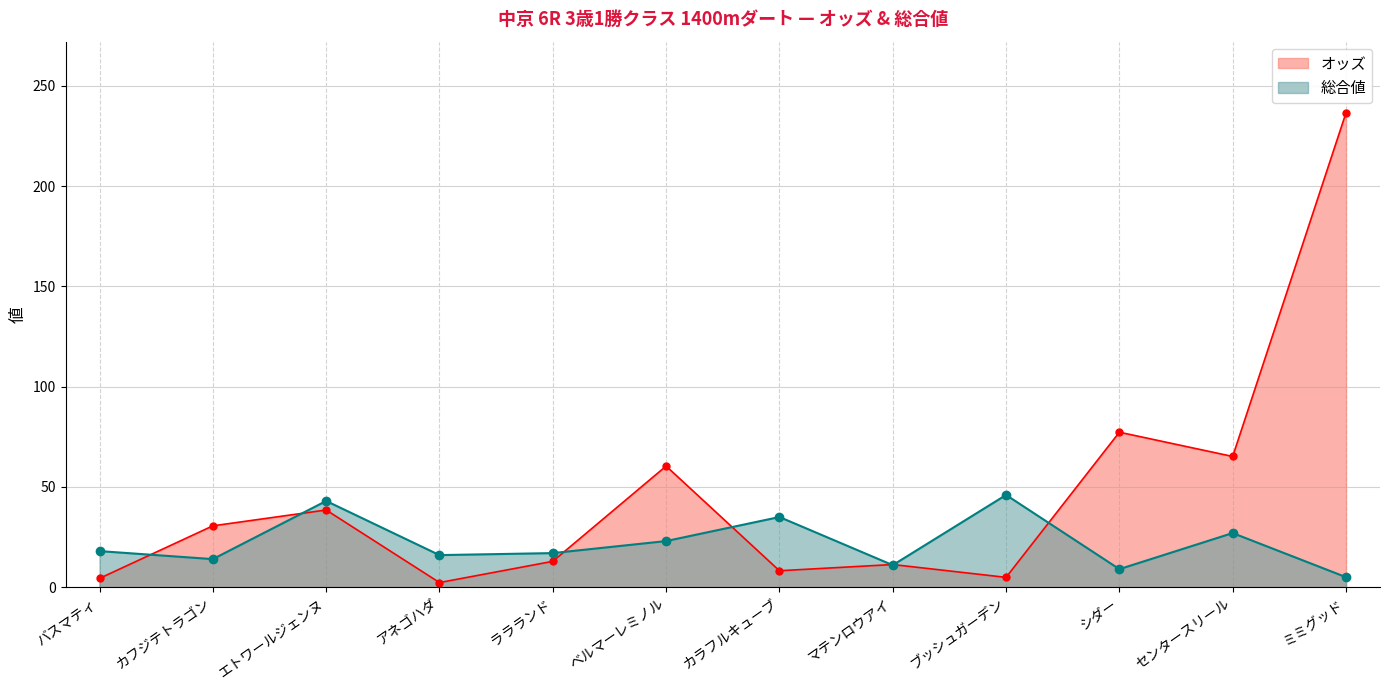

What is the label of the 12th point from the left?

ミミグッド